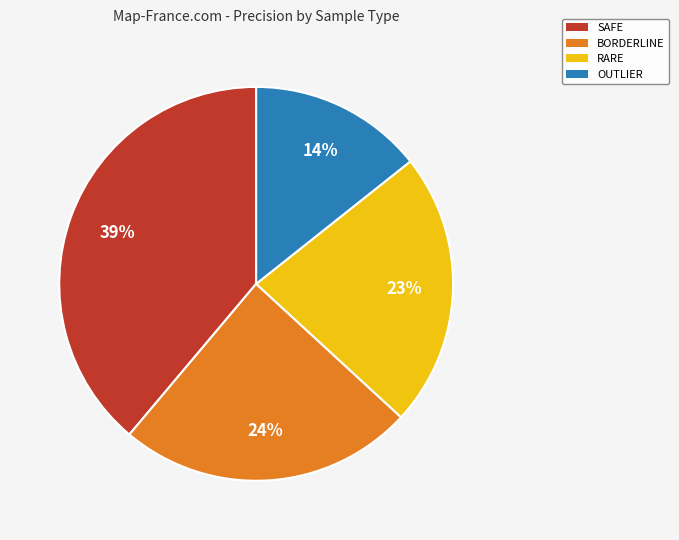

Does BORDERLINE account for over 50% of the chart?

No